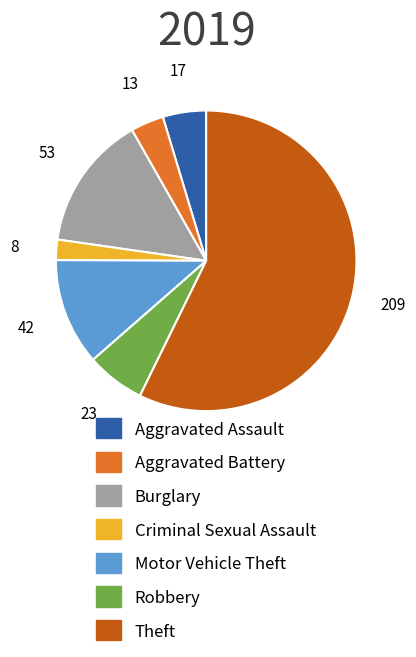

The Robbery slice represents 6% of the pie. True or false?

True